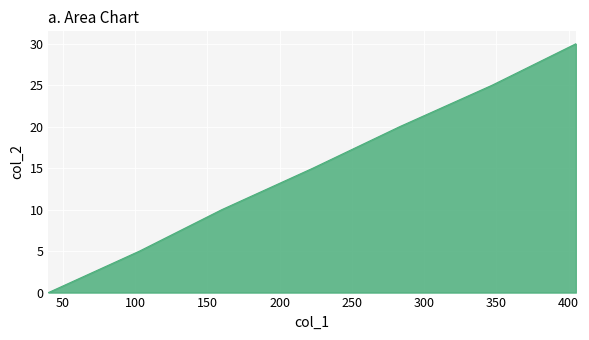

What is the difference between the maximum and minimum values?

30